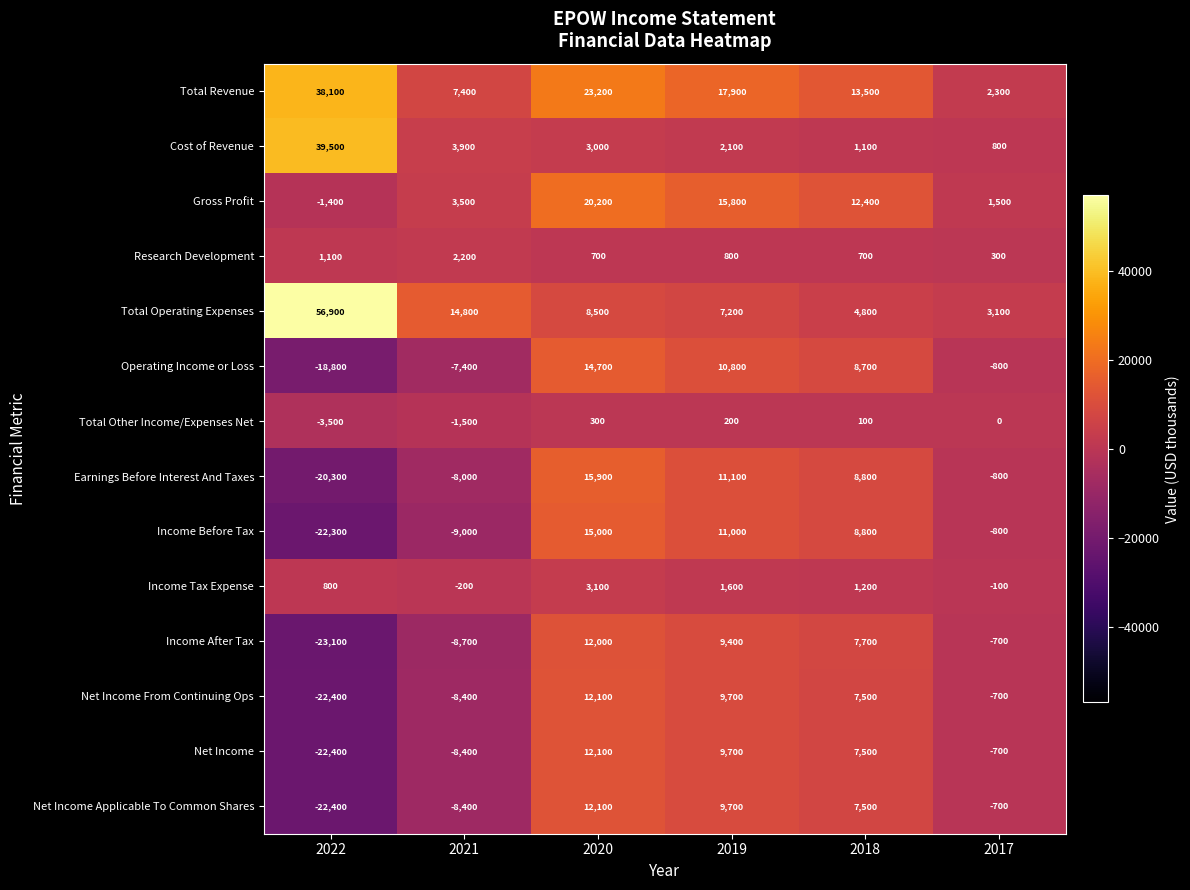

What is the difference between the second highest and second lowest values in the Income After Tax series?

18100